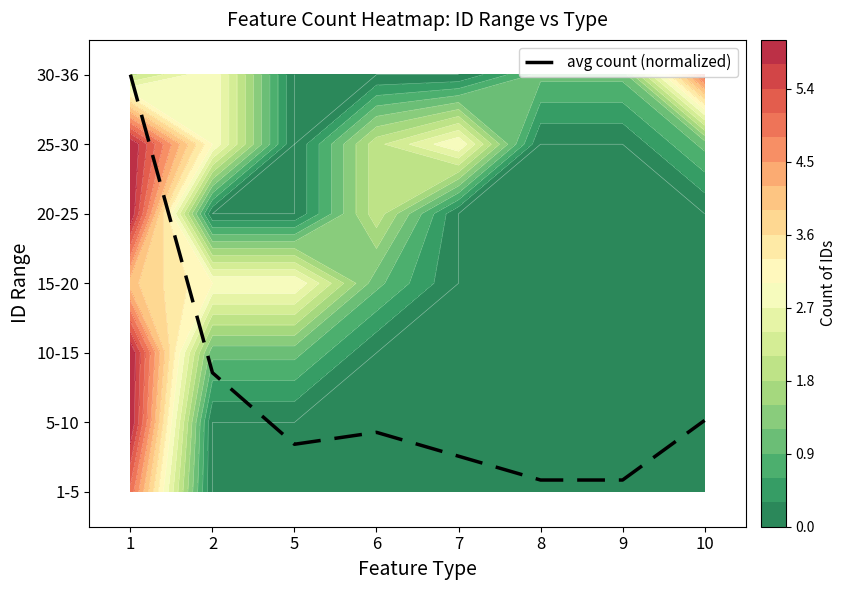

Which category has the highest value across all series?

1